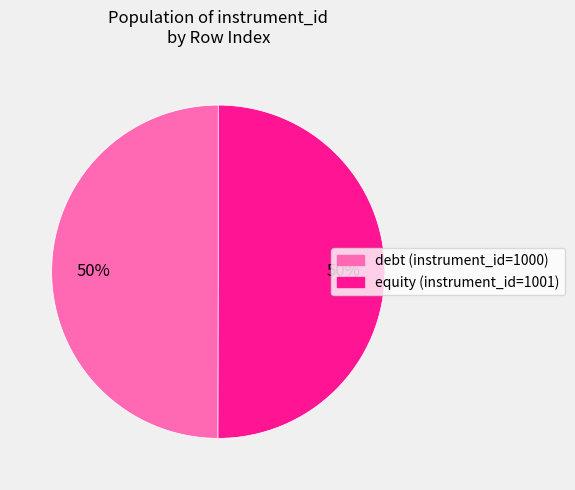

To the nearest percent, what is the average slice percentage?

50%